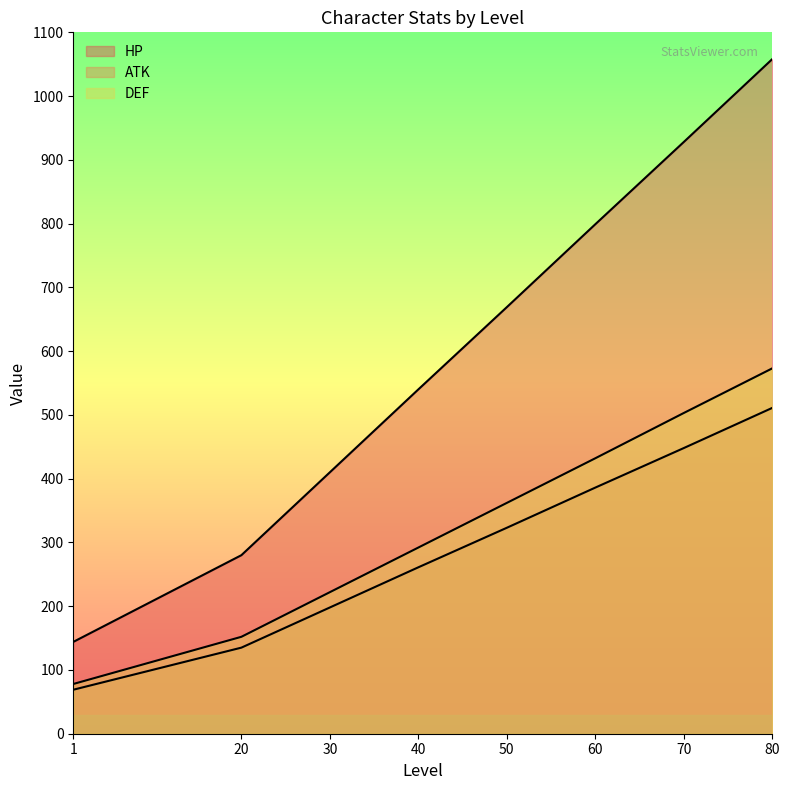

True or false: HP has more than 1 interior local peaks.

False